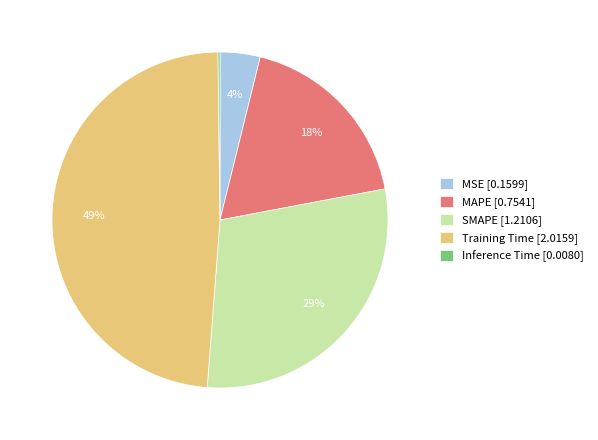

Is there any slice that represents more than half of the pie?

No